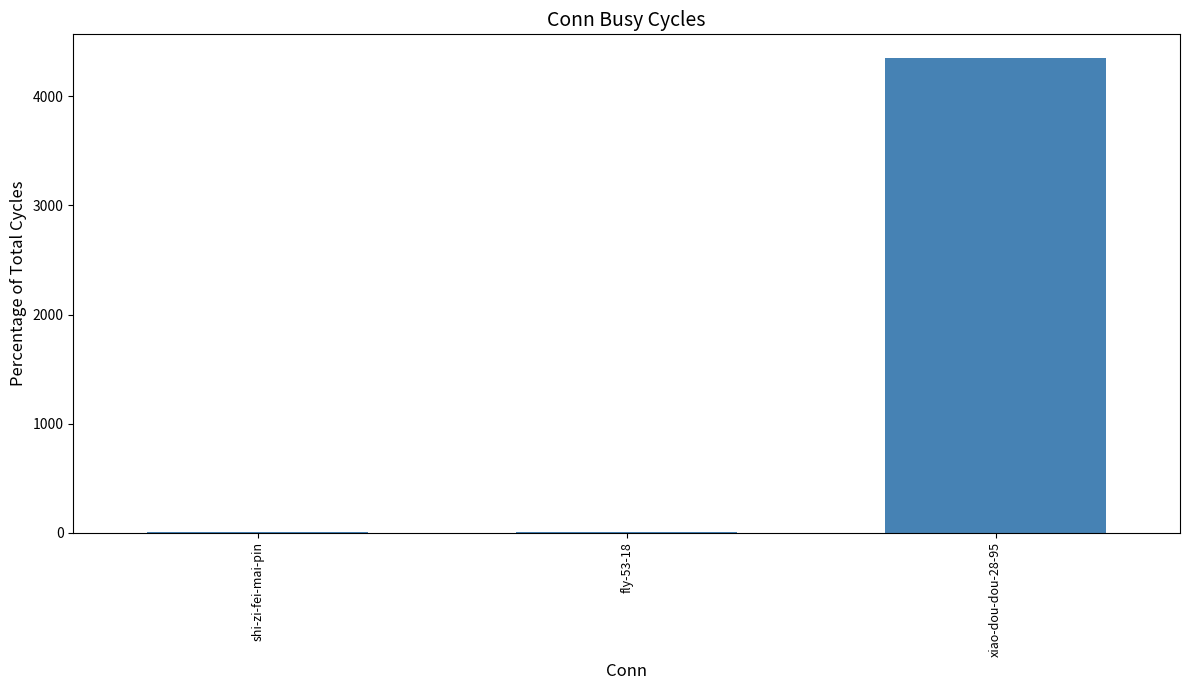

What is the difference between the values at fly-53-18 and xiao-dou-dou-28-95?

4342